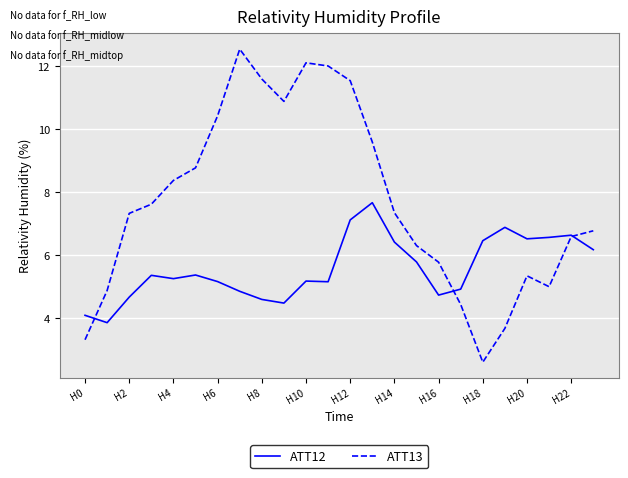

List the series in order of their peak value, lowest first.

ATT12, ATT13